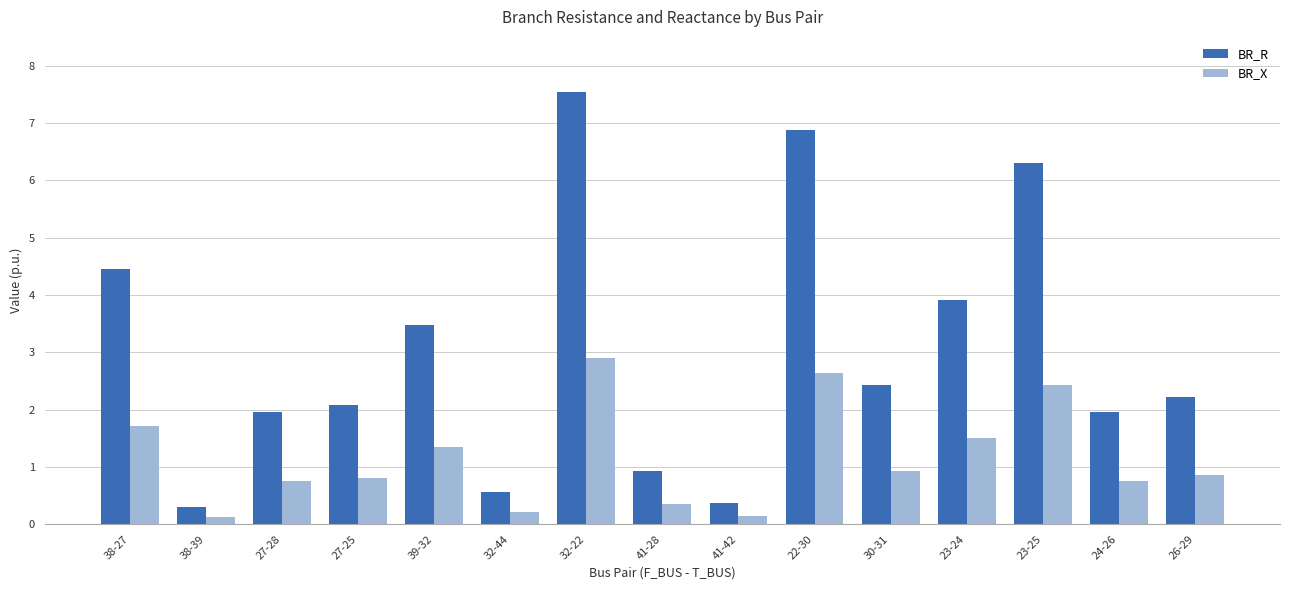

Where is BR_R nearest to the value 3?

39-32